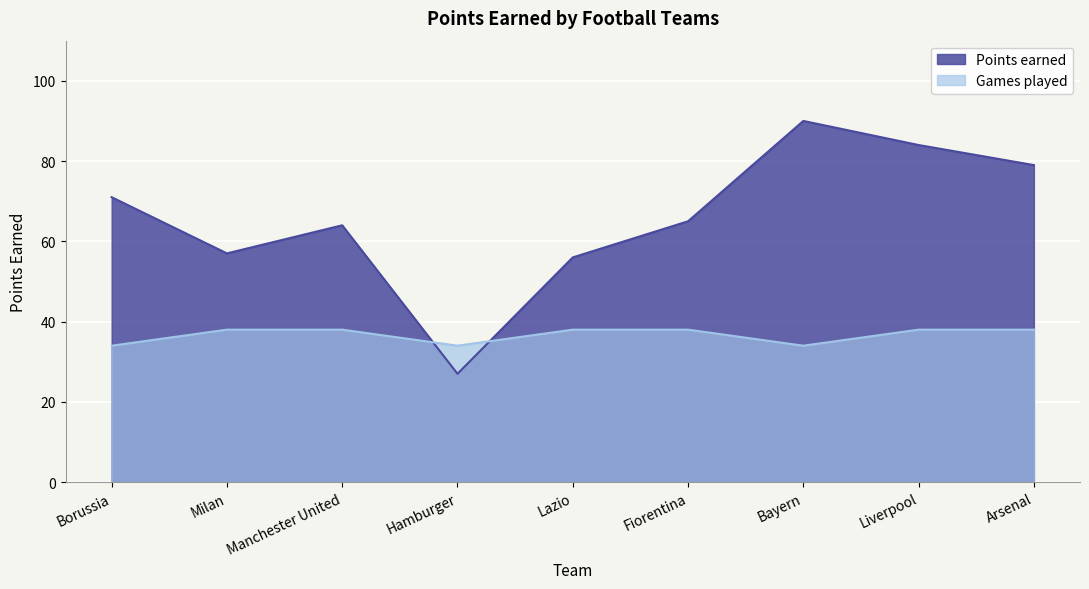

How many lines are shown in the chart?

2